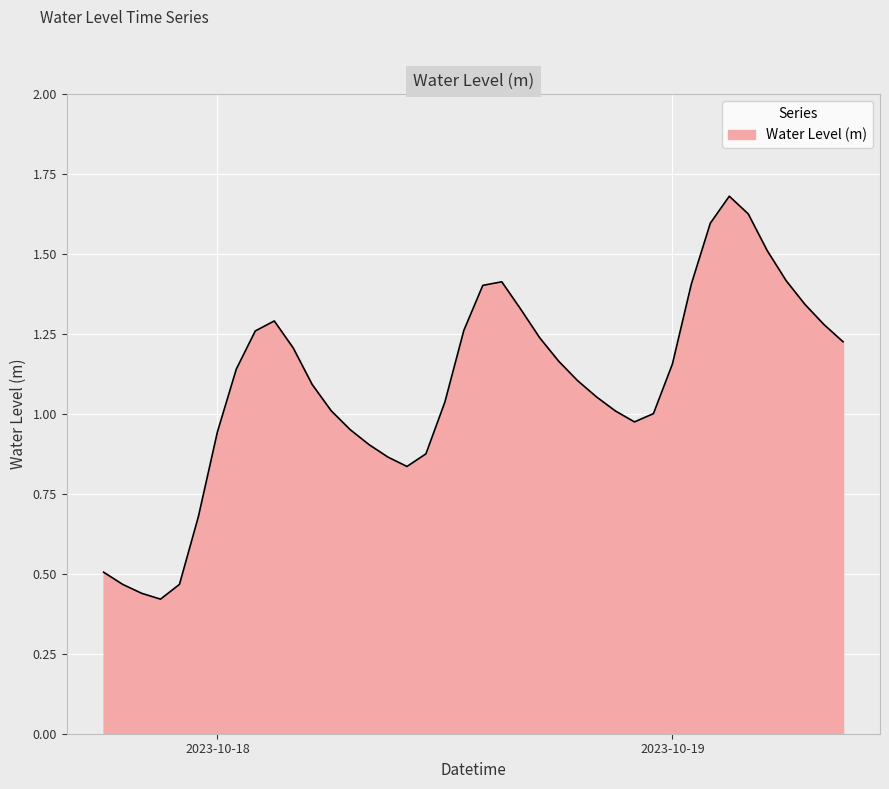

What is the maximum value shown in the chart?

1.7